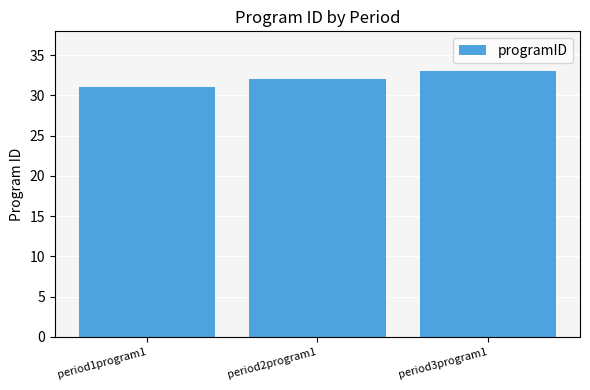

Read the value at period3program1.

33